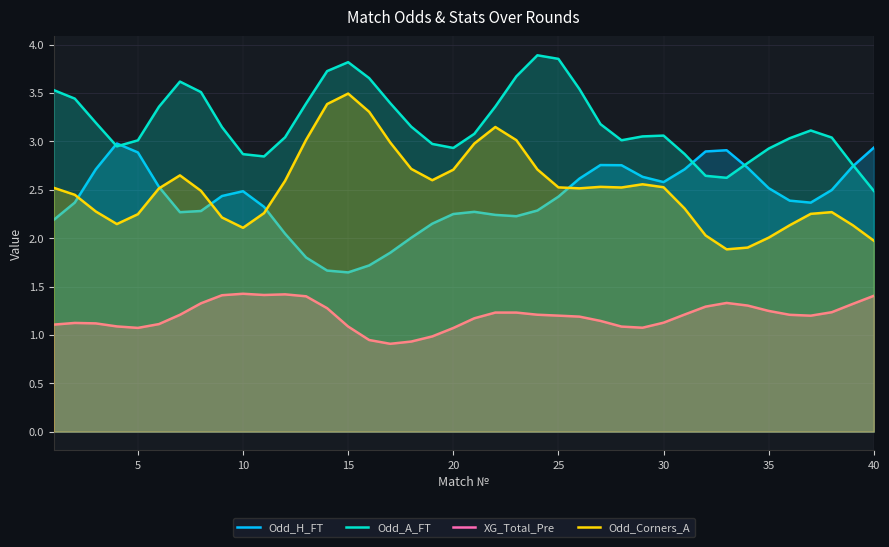

The Odd_H_FT series shows 2.9 at 5. True or false?

True